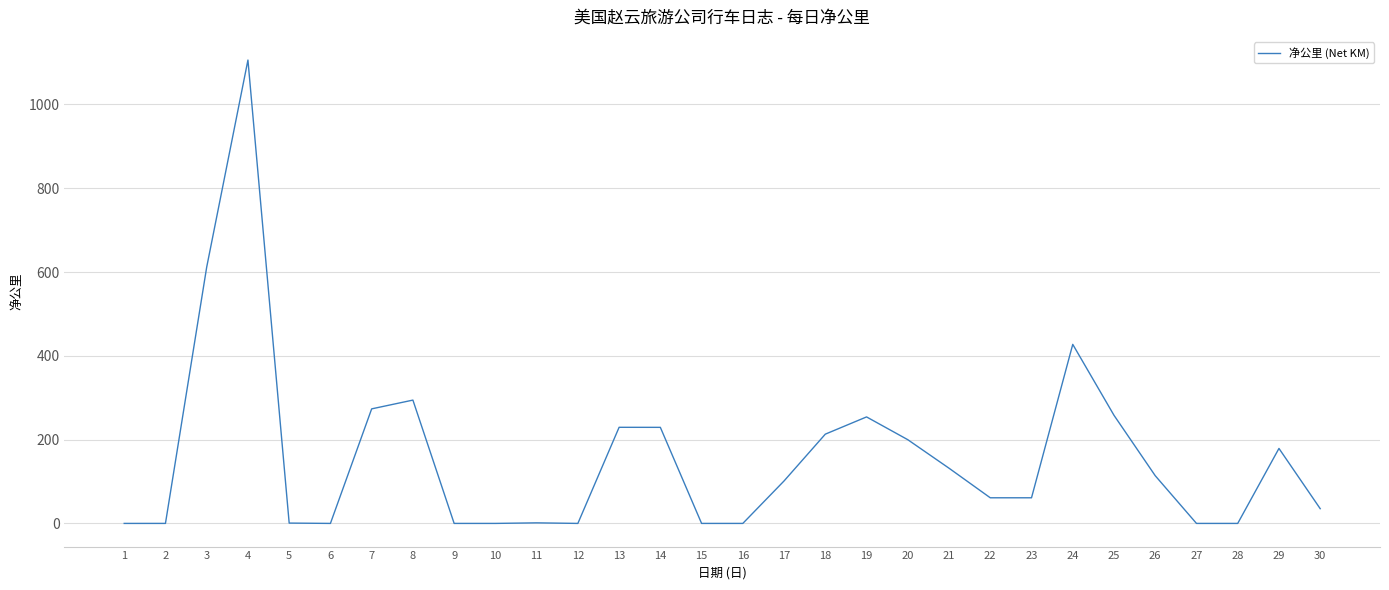

The value at 21 is 233.7. True or false?

False